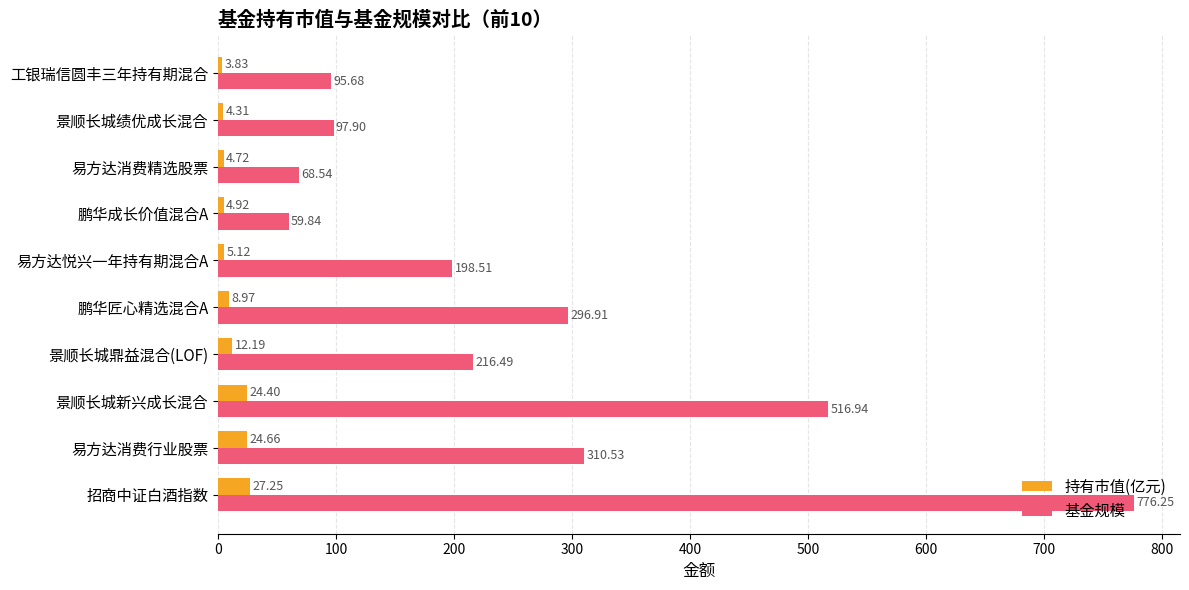

List the series in order of their overall mean, highest first.

基金规模, 持有市值(亿元)